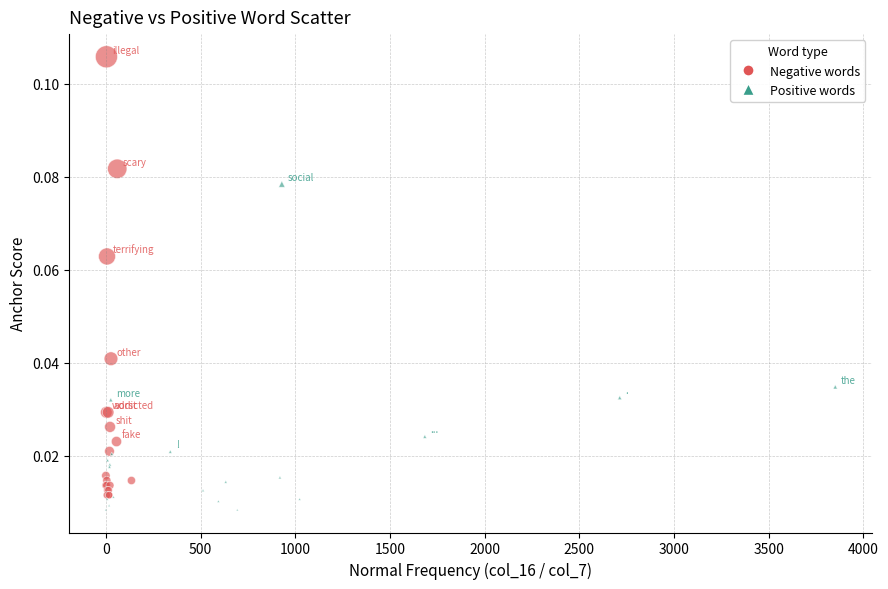

Which series reaches the maximum Y coordinate?

Negative words